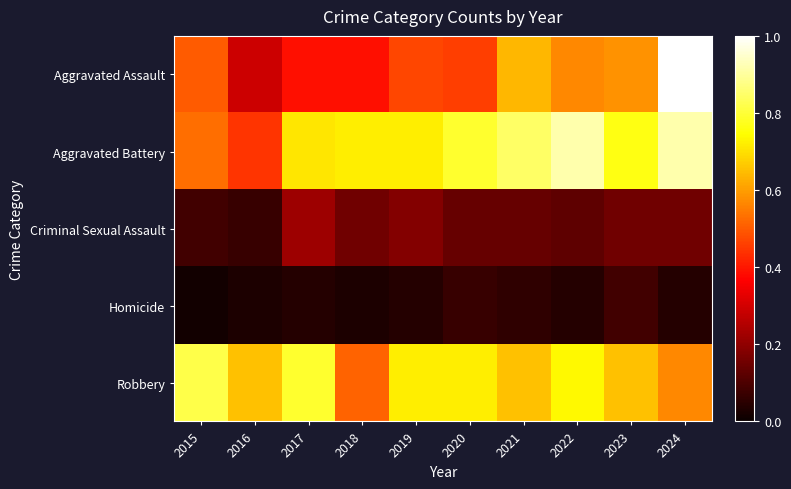

At how many categories does at least one series exceed 0?

10